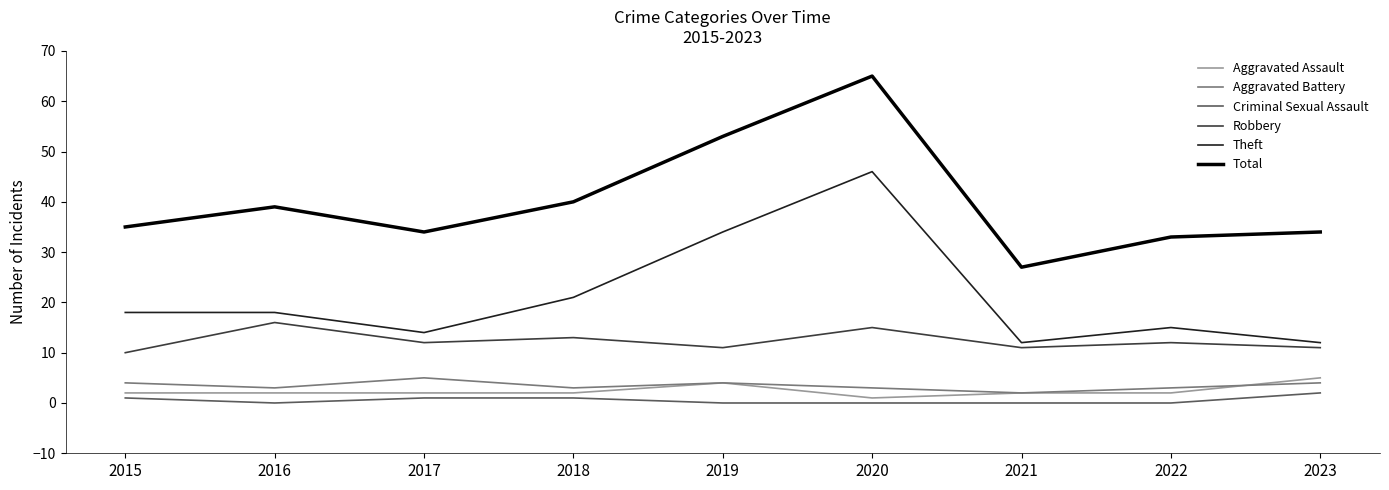

Which series changed the most between 2015 and 2020?

Total